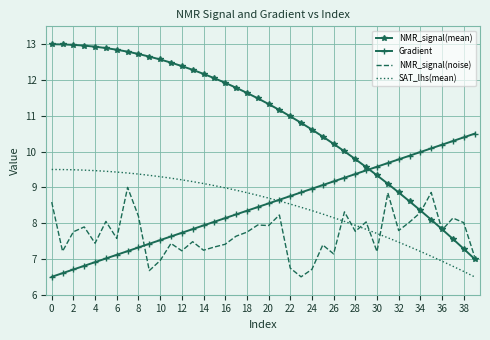

Which series has the largest total across all categories?

NMR_signal(mean)